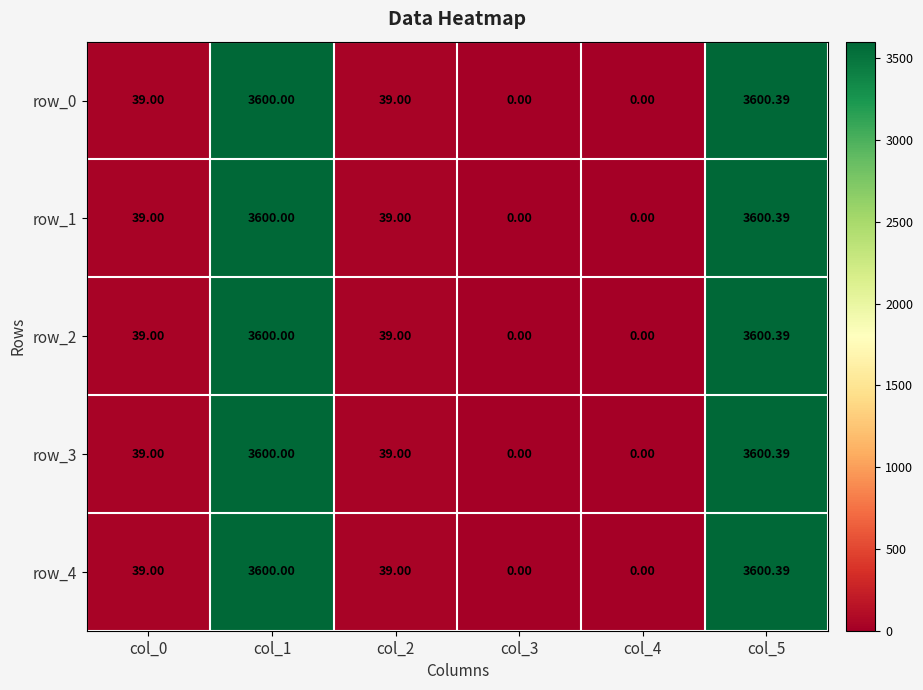

What is the sum of all row_1 values?

7278.4